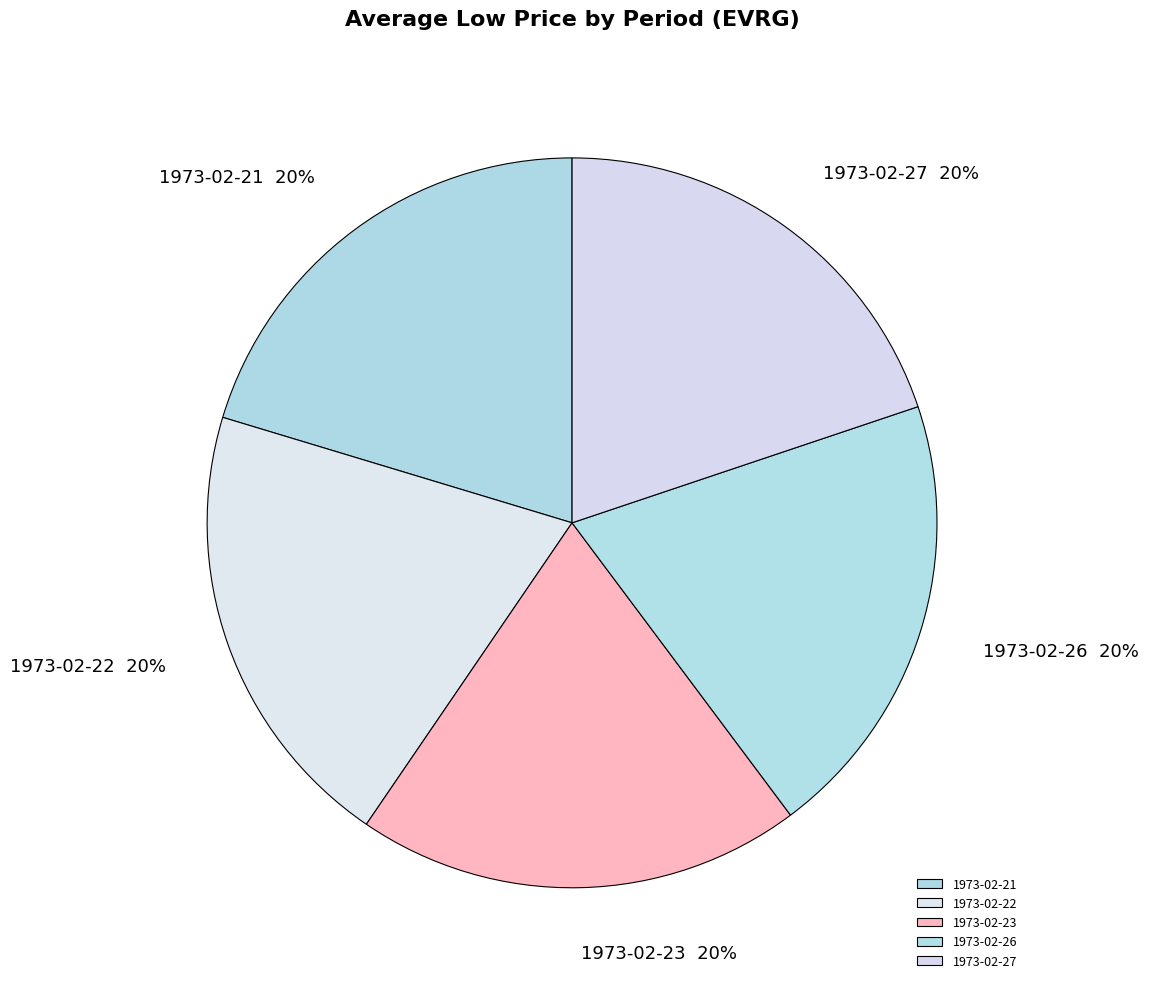

To the nearest percent, what is the combined percentage of 1973-02-22 and 1973-02-21?

40%